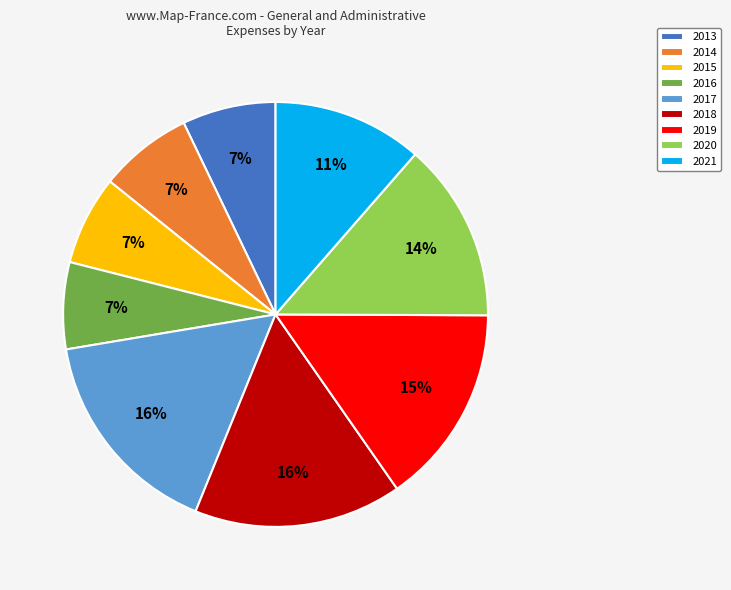

To the nearest percent, what percentage of the pie is 2020?

14%